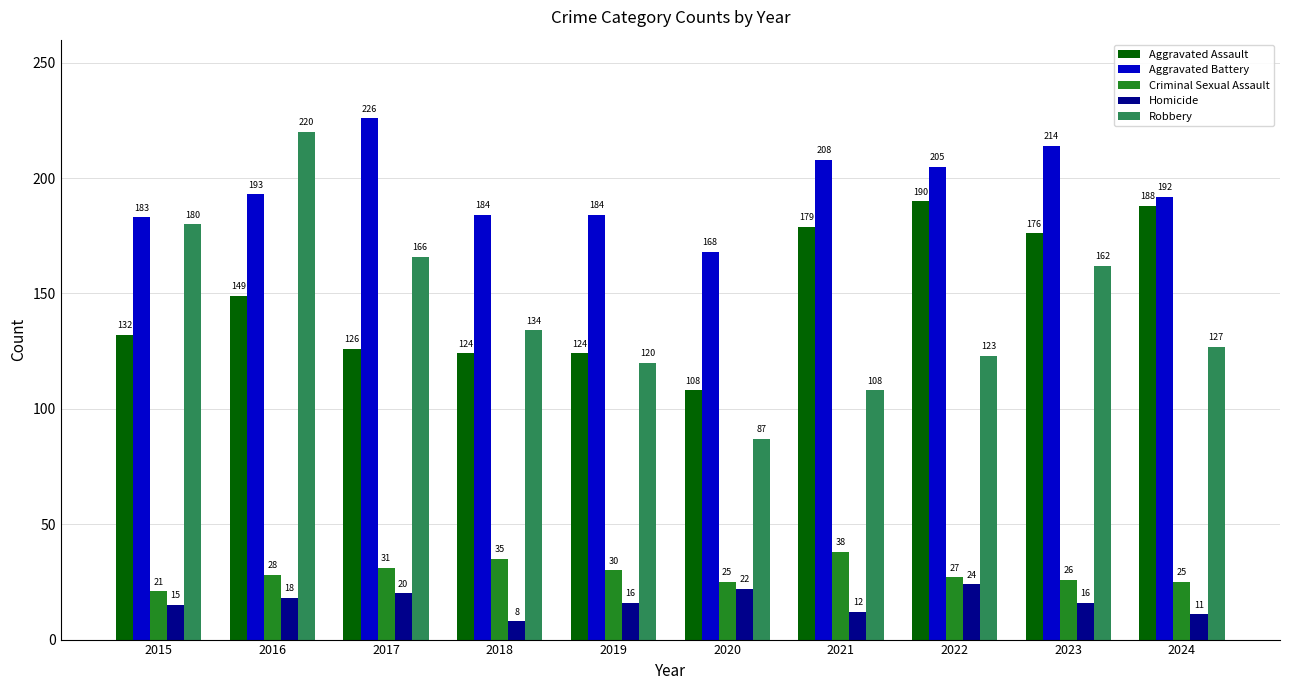

Reading left to right, extract all data points from this chart.

Aggravated Assault: 132	149	126	124	124	108	179	190	176	188
Aggravated Battery: 183	193	226	184	184	168	208	205	214	192
Criminal Sexual Assault: 21	28	31	35	30	25	38	27	26	25
Homicide: 15	18	20	8	16	22	12	24	16	11
Robbery: 180	220	166	134	120	87	108	123	162	127